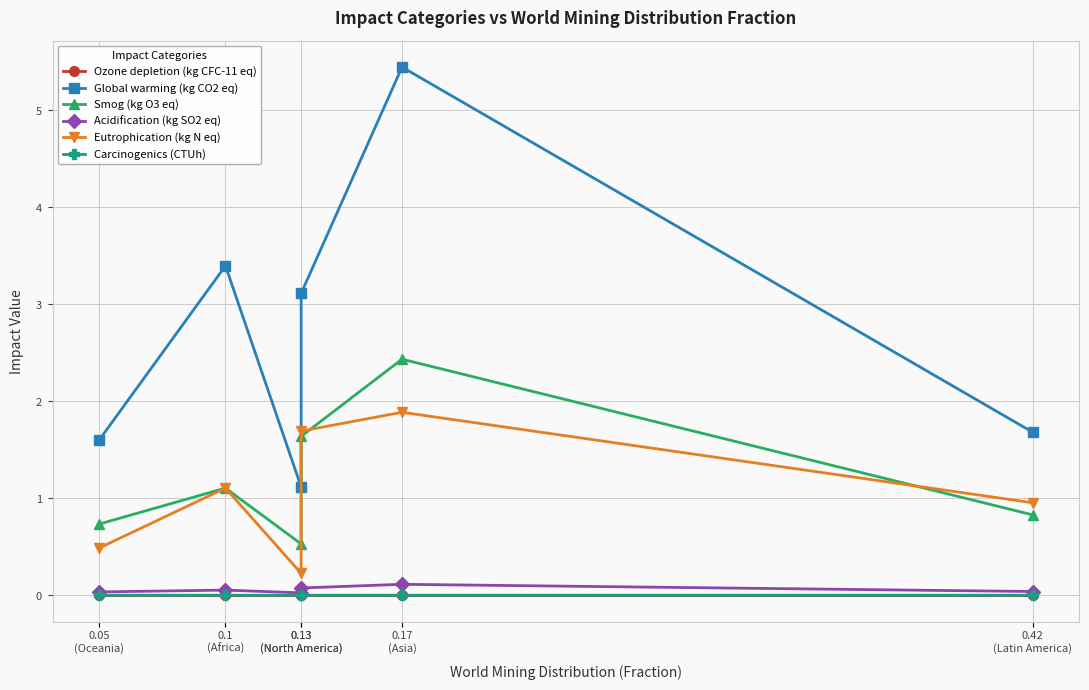

Read the Smog (kg O3 eq) value at 0.17
(Asia).

2.4